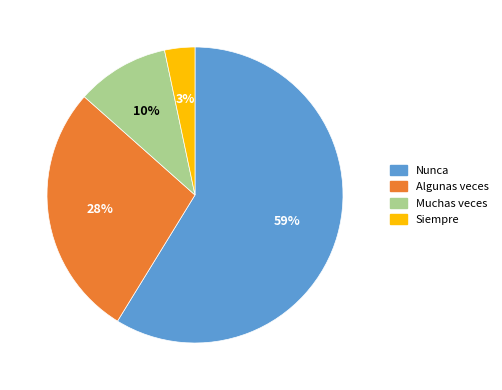

Which has a higher value, Siempre or Muchas veces?

Muchas veces